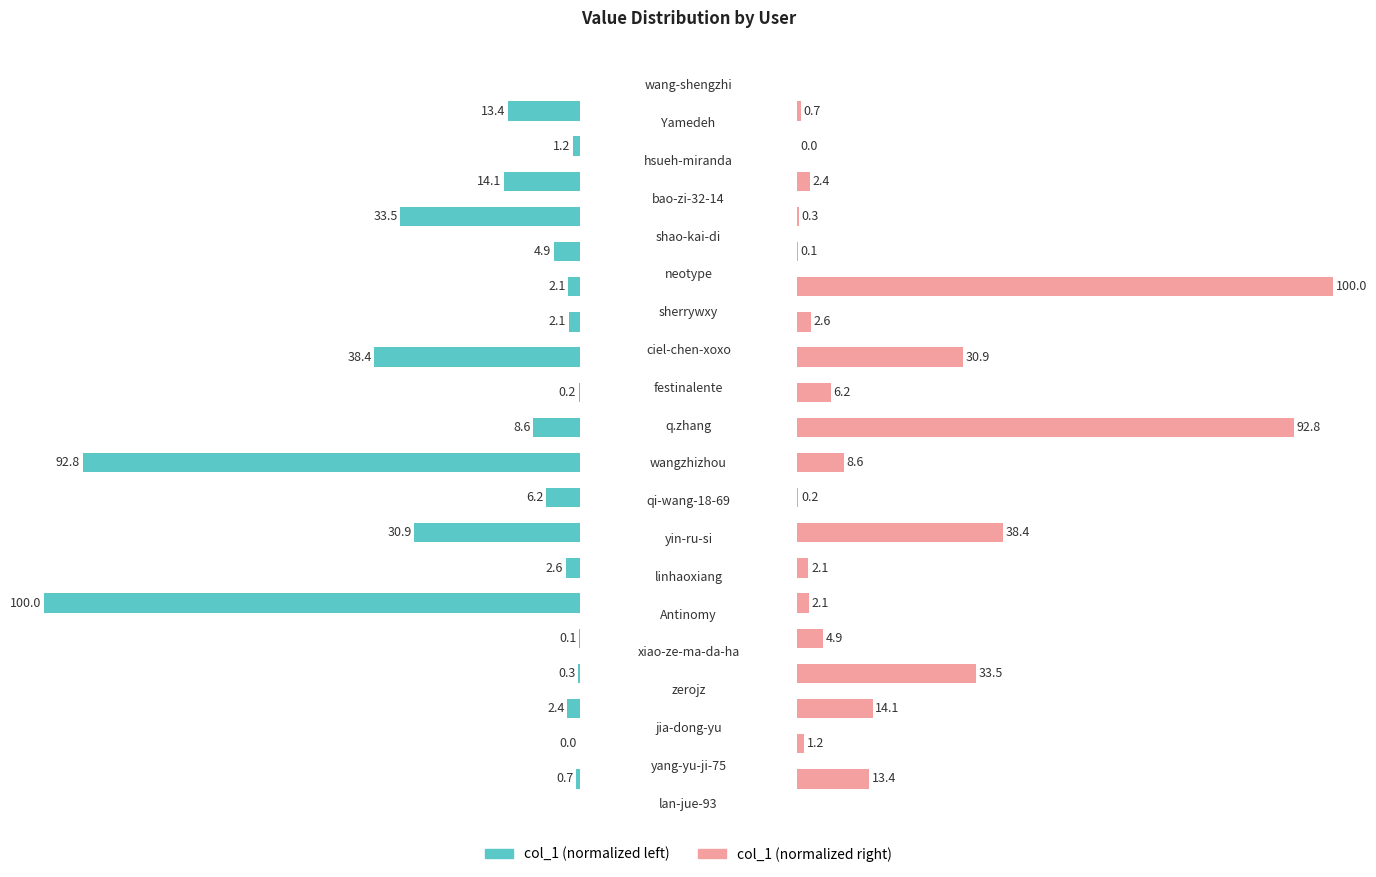

The col_1 (right) series shows 0.4 at 16. True or false?

False